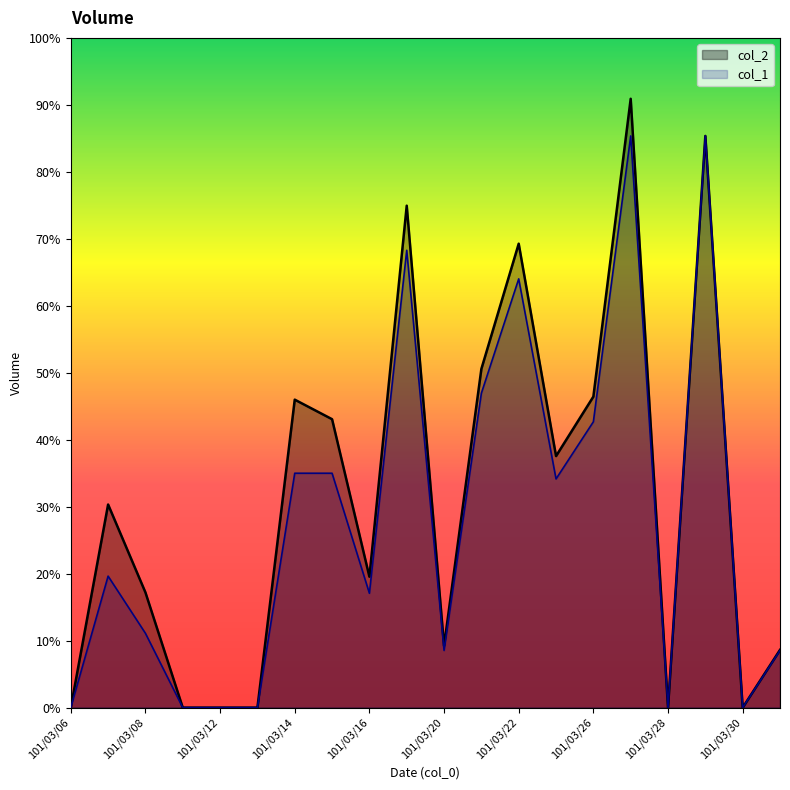

How many lines are shown in the chart?

2